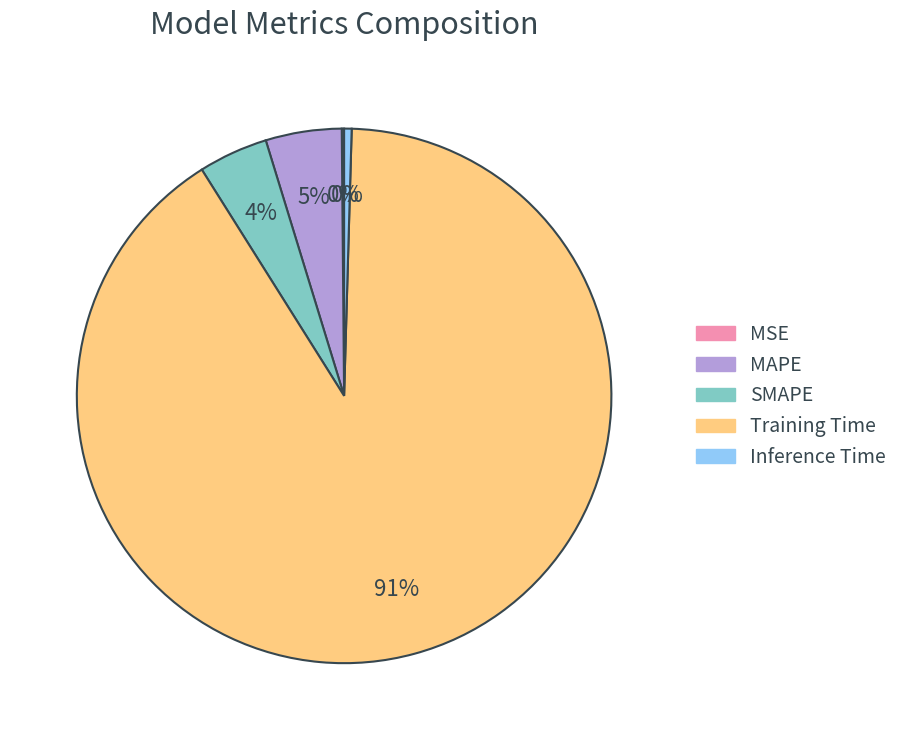

Which has a higher value, Training Time or SMAPE?

Training Time